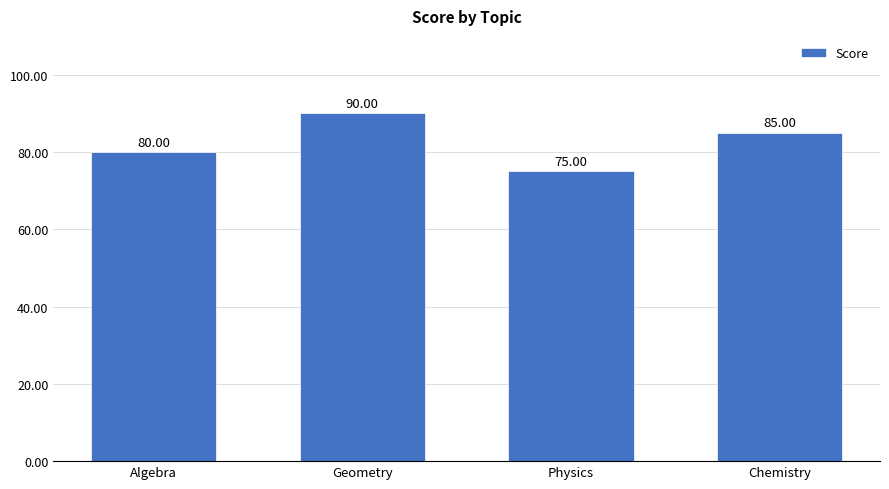

What position from the left is Algebra?

1